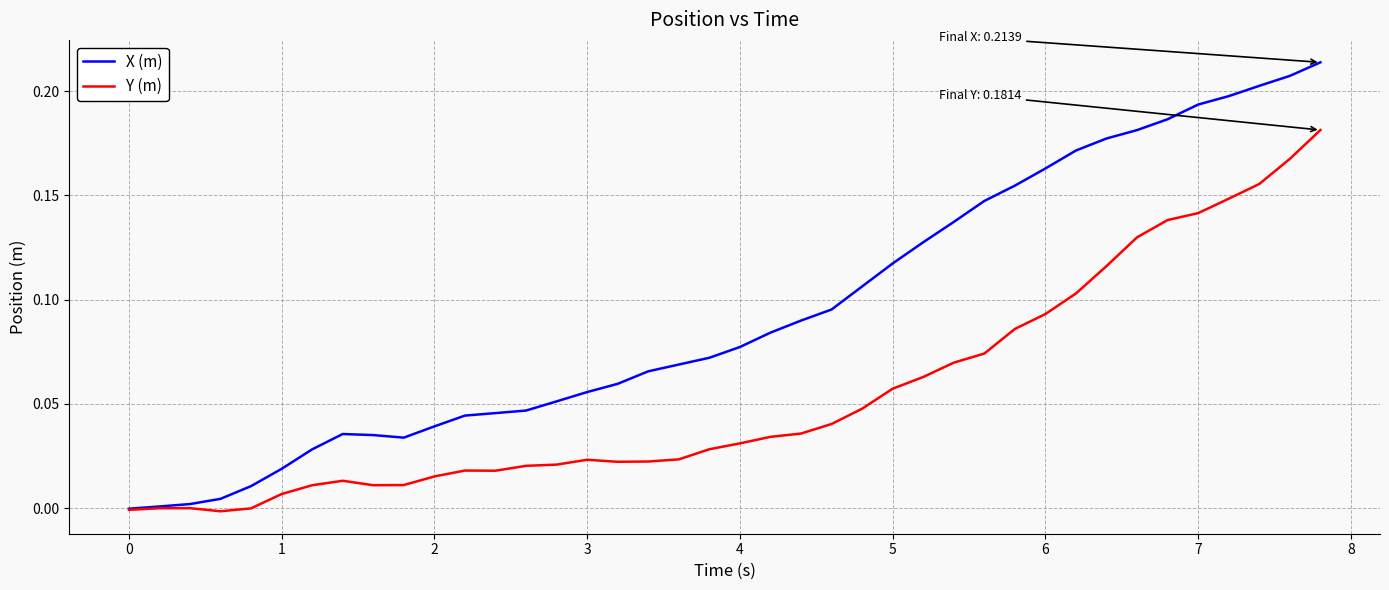

Rank the series by their maximum value, from highest to lowest.

X (m), Y (m)